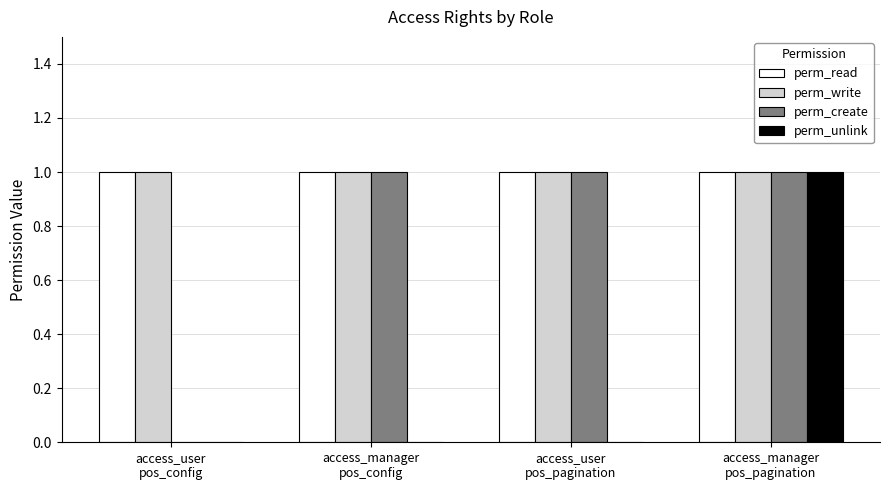

Reading left to right, extract all data points from this chart.

perm_read: 1	1	1	1
perm_write: 1	1	1	1
perm_create: 0	1	1	1
perm_unlink: 0	0	0	1